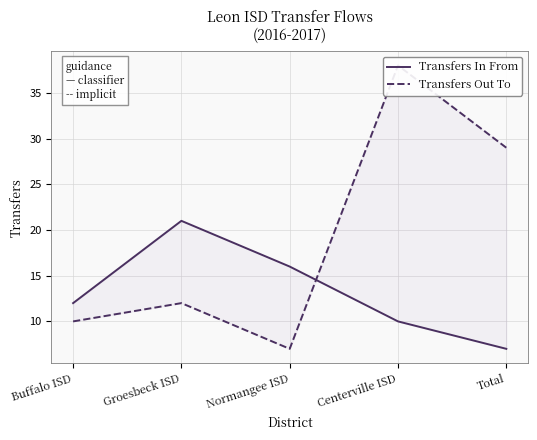

After their last crossing, which series has the higher values: Transfers Out To or Transfers In From?

Transfers Out To